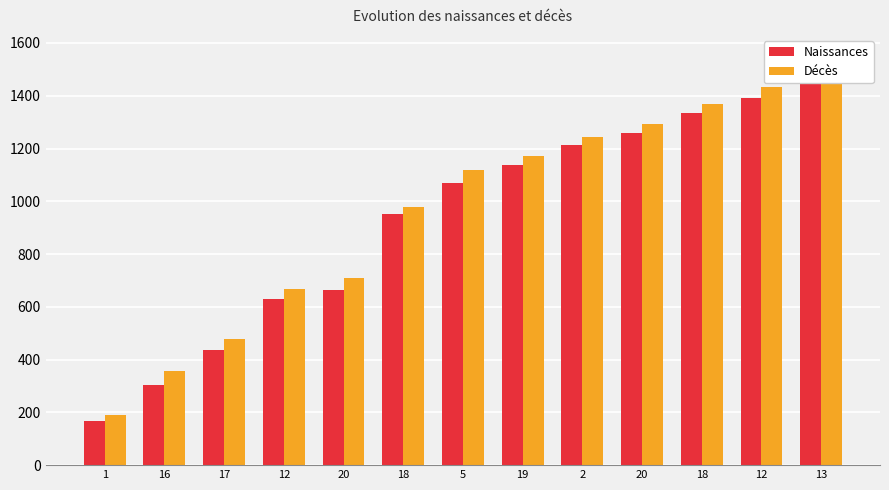

What are all the series names shown in the legend?

Naissances, Décès